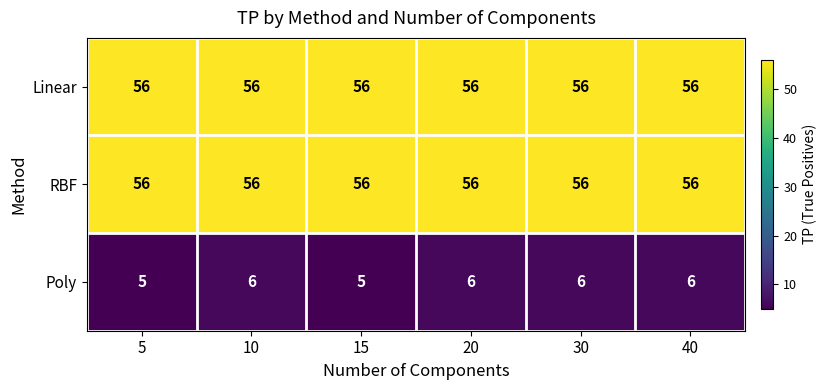

Which series has the widest spread of values?

Poly